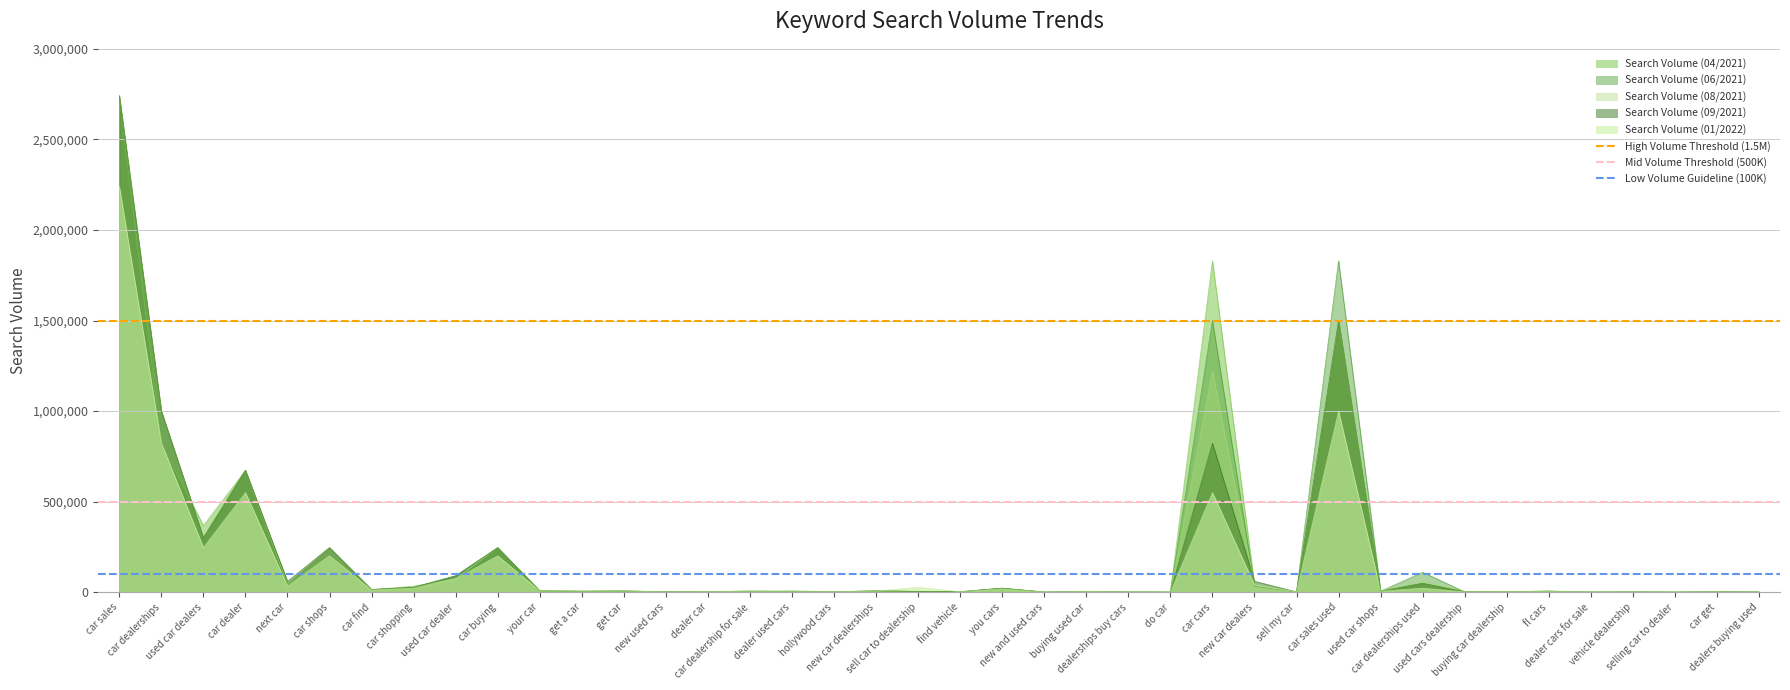

What is the value of the High Volume Threshold (1.5M) point at the 1st from the left?

1500000